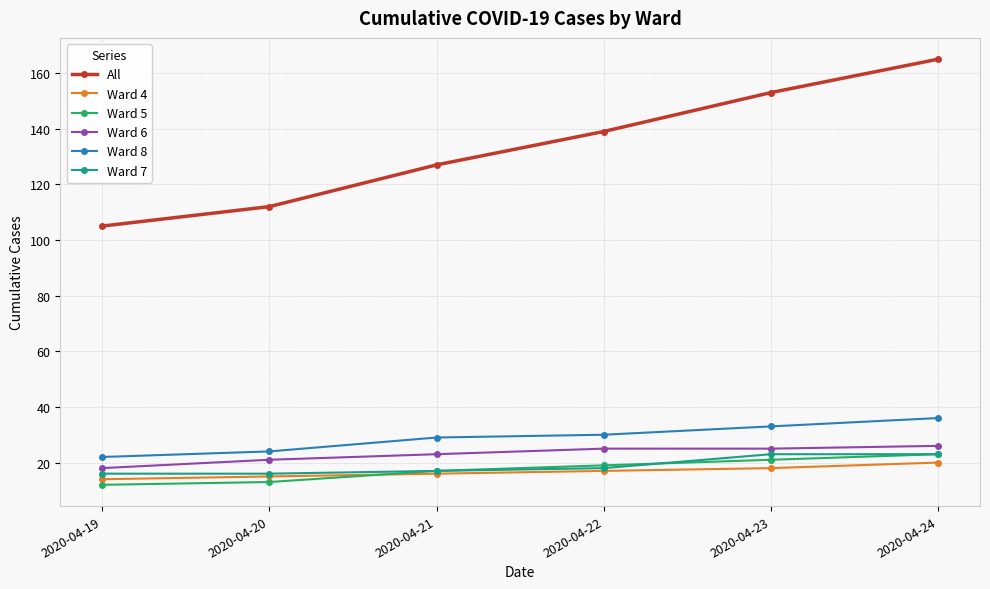

What is the difference between the highest and lowest values at 2020-04-19?

93